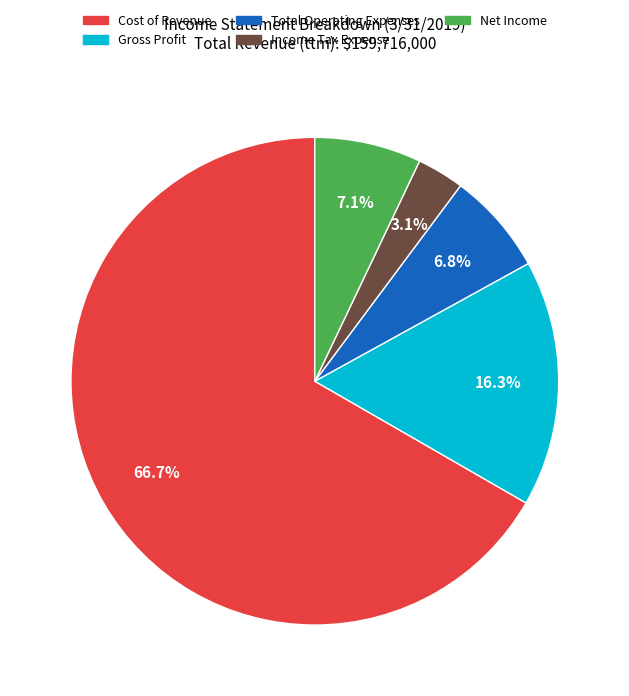

To the nearest percent, what is the average slice percentage?

20%